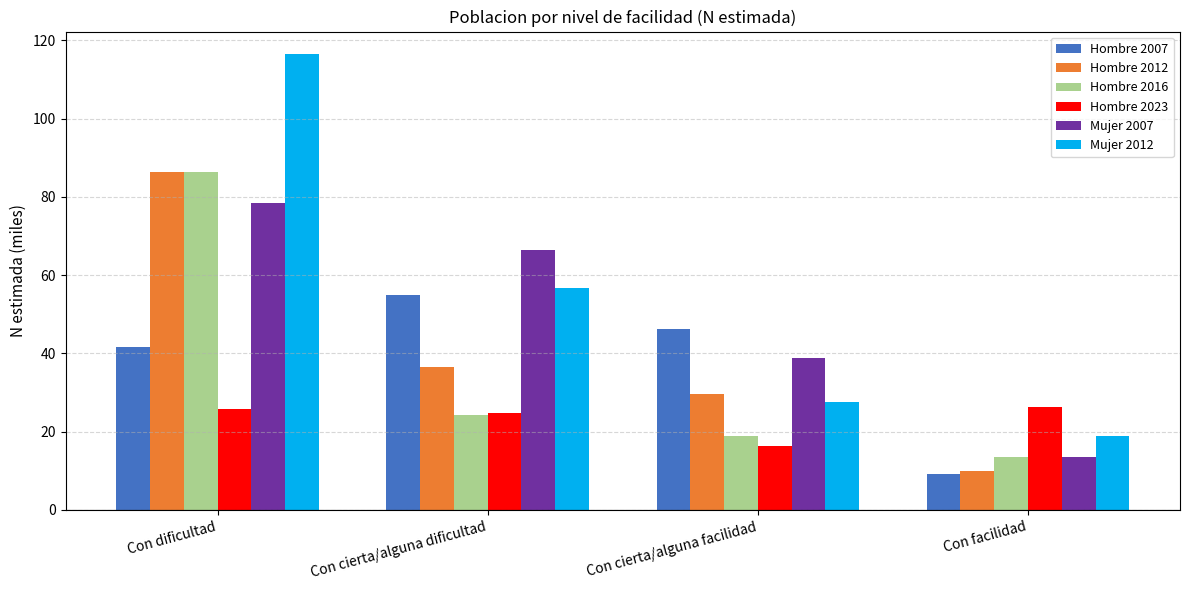

List the labels in order of Hombre 2012 value, largest first.

Con dificultad, Con cierta/alguna dificultad, Con cierta/alguna facilidad, Con facilidad